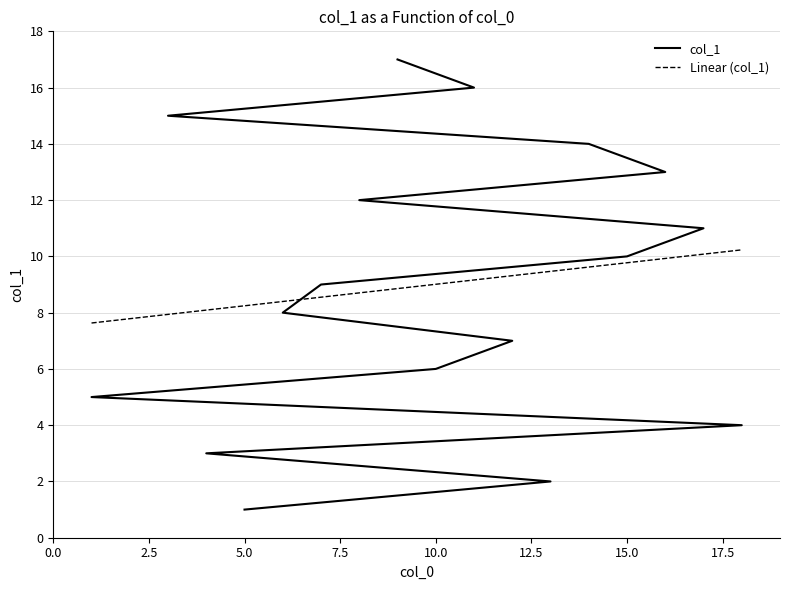

What is the minimum value shown in the chart?

1